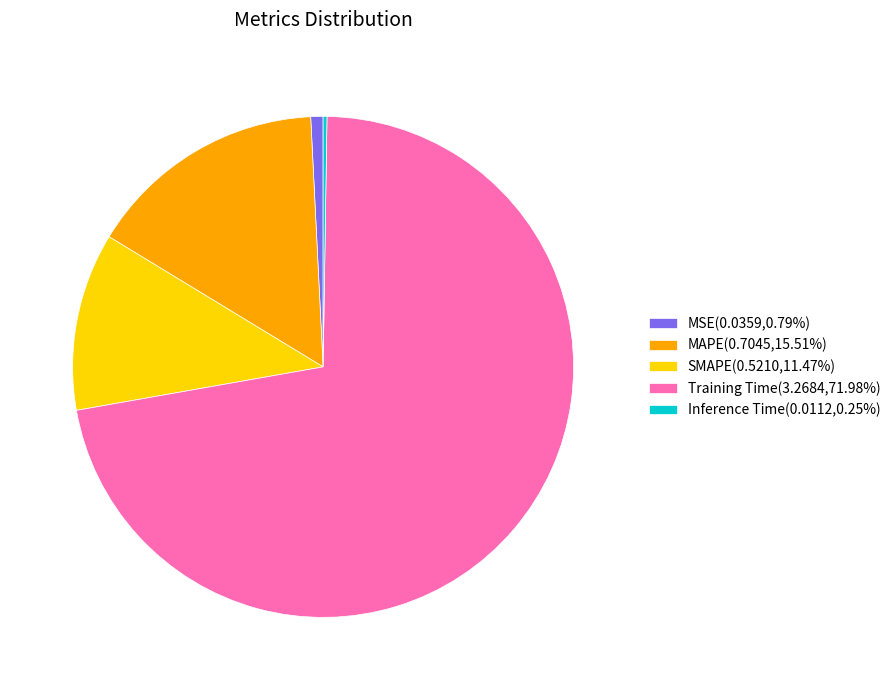

Do MAPE(0.7045,15.51%) and MSE(0.0359,0.79%) together represent more than half of the pie?

No